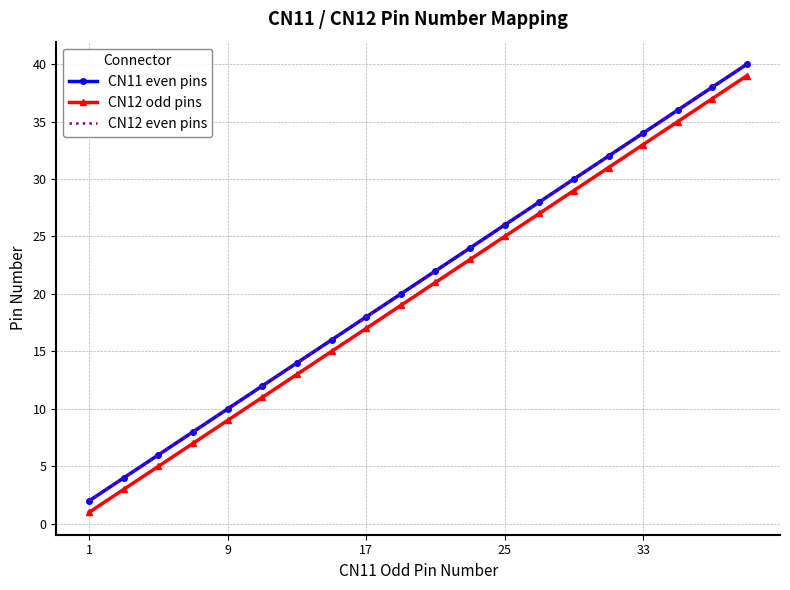

What is the value of the CN12 odd pins point at the 1st from the left?

1